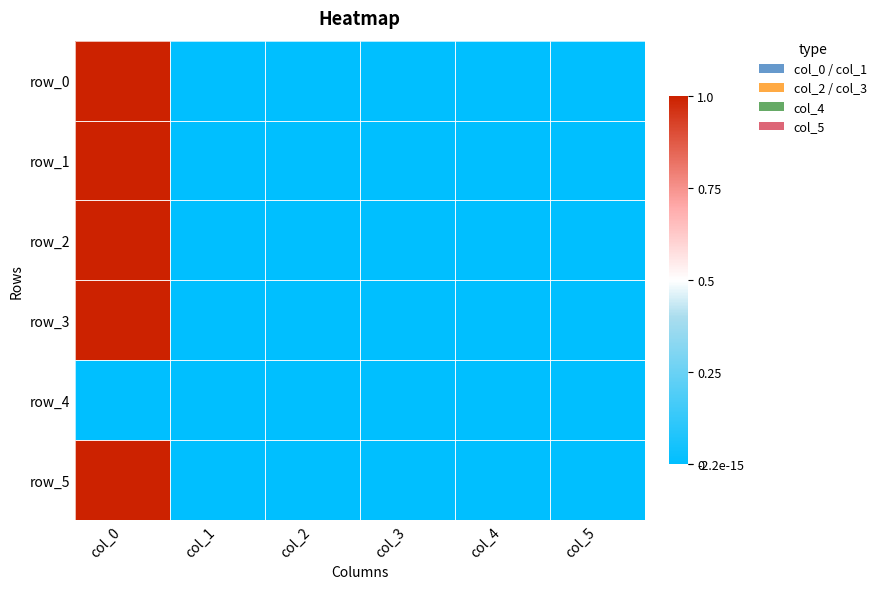

Is the value of row_2 at col_0 greater than the value of row_3 at col_2?

Yes